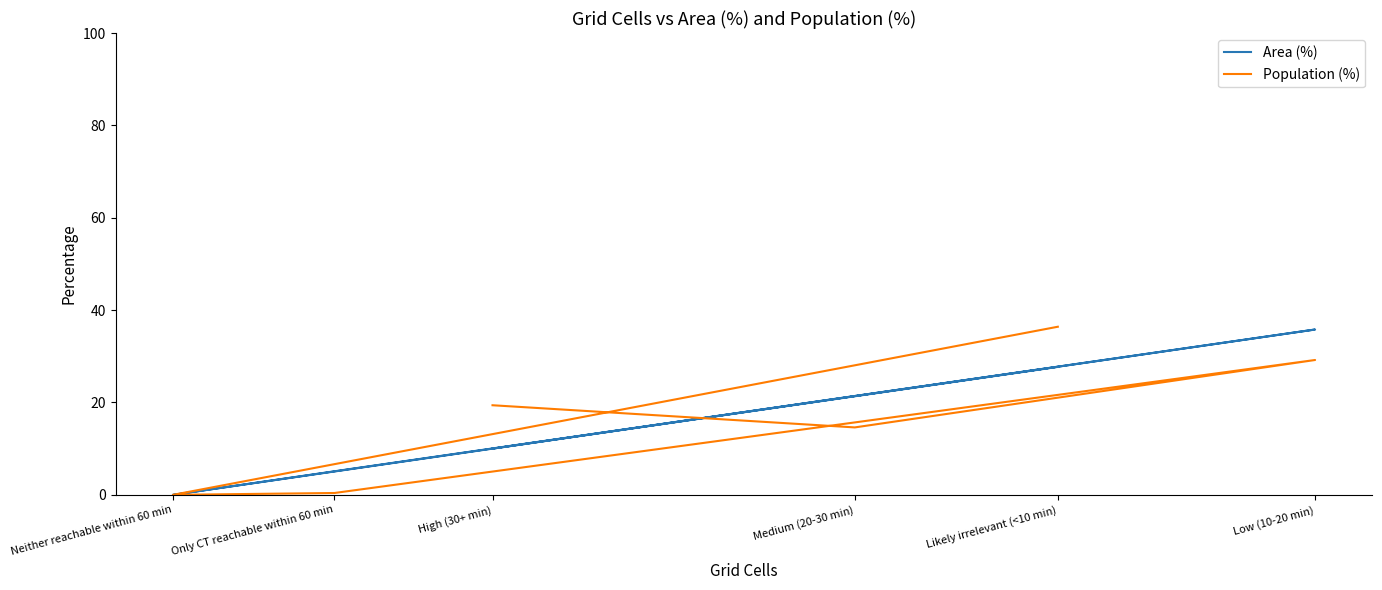

At Only CT reachable within 60 min, list the series in order from largest to smallest.

Area (%), Population (%)